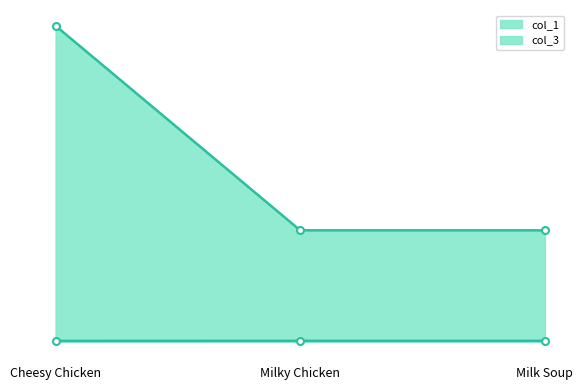

What are all the series names shown in the legend?

col_1, col_3